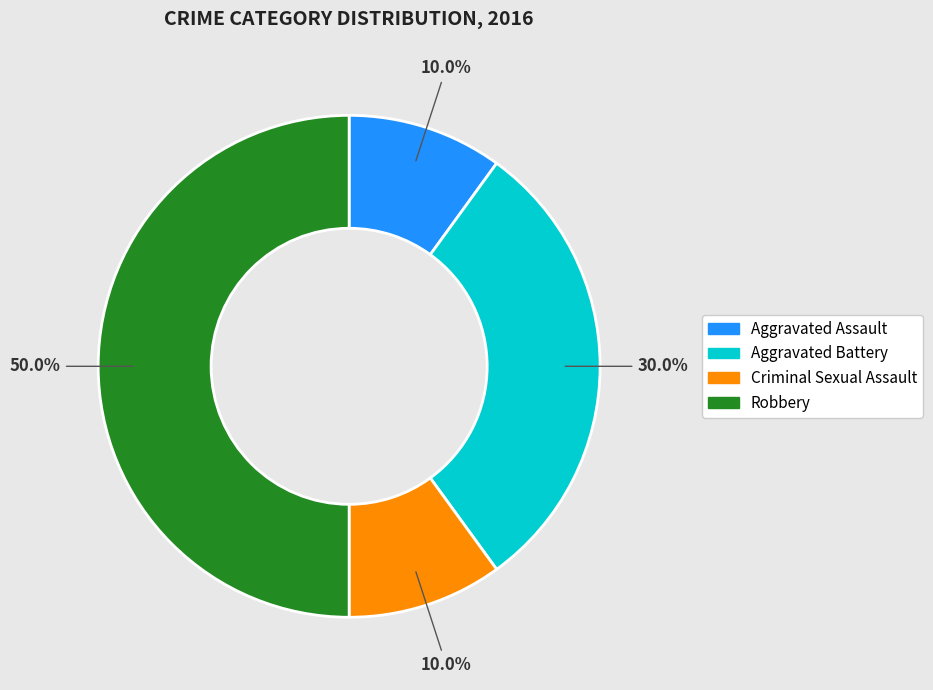

Which slice is the largest?

Robbery